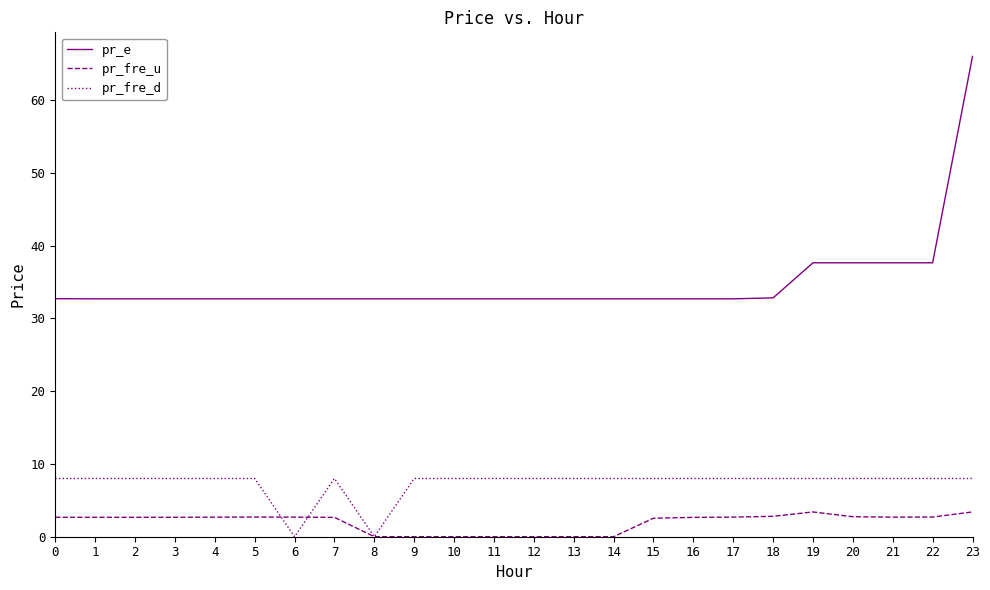

Rank the series at 21 from lowest to highest value.

pr_fre_u, pr_fre_d, pr_e